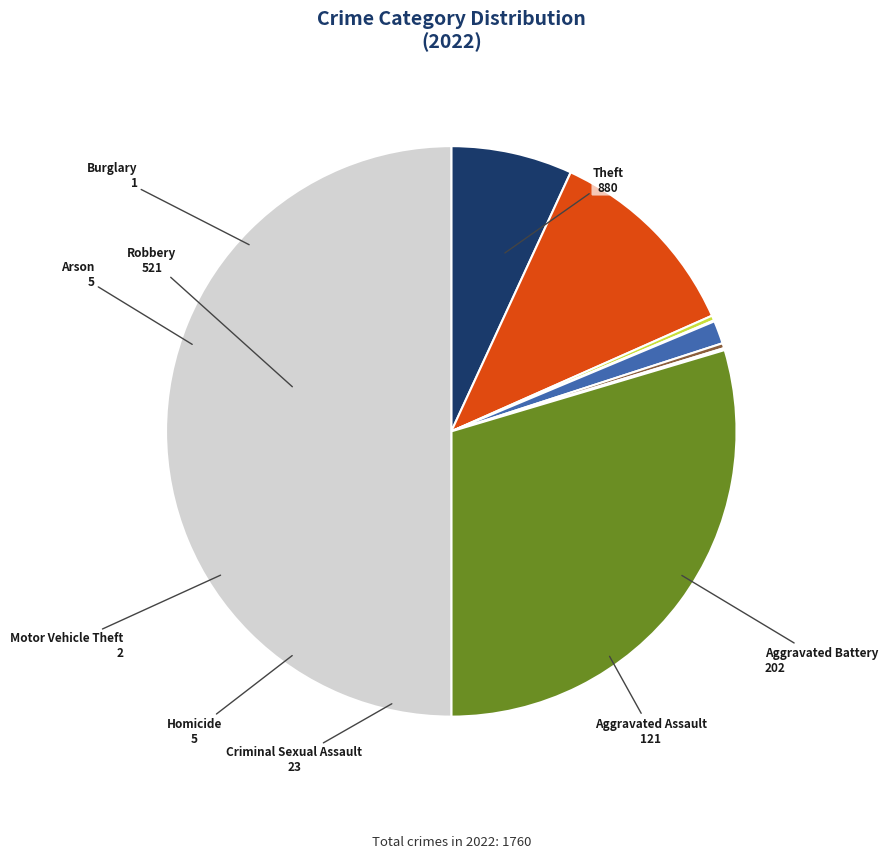

Which category has the biggest portion of the pie?

Theft